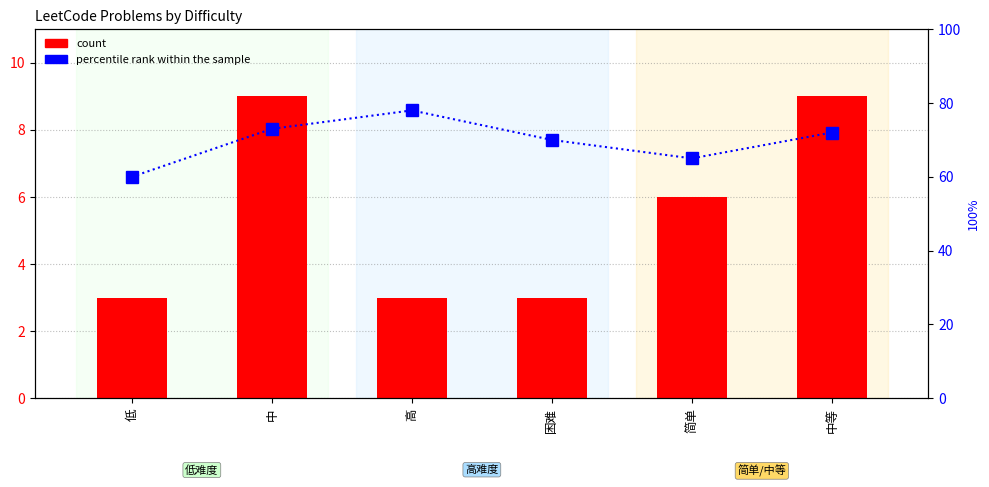

What is the value of the count bar at the 5th from the left?

6